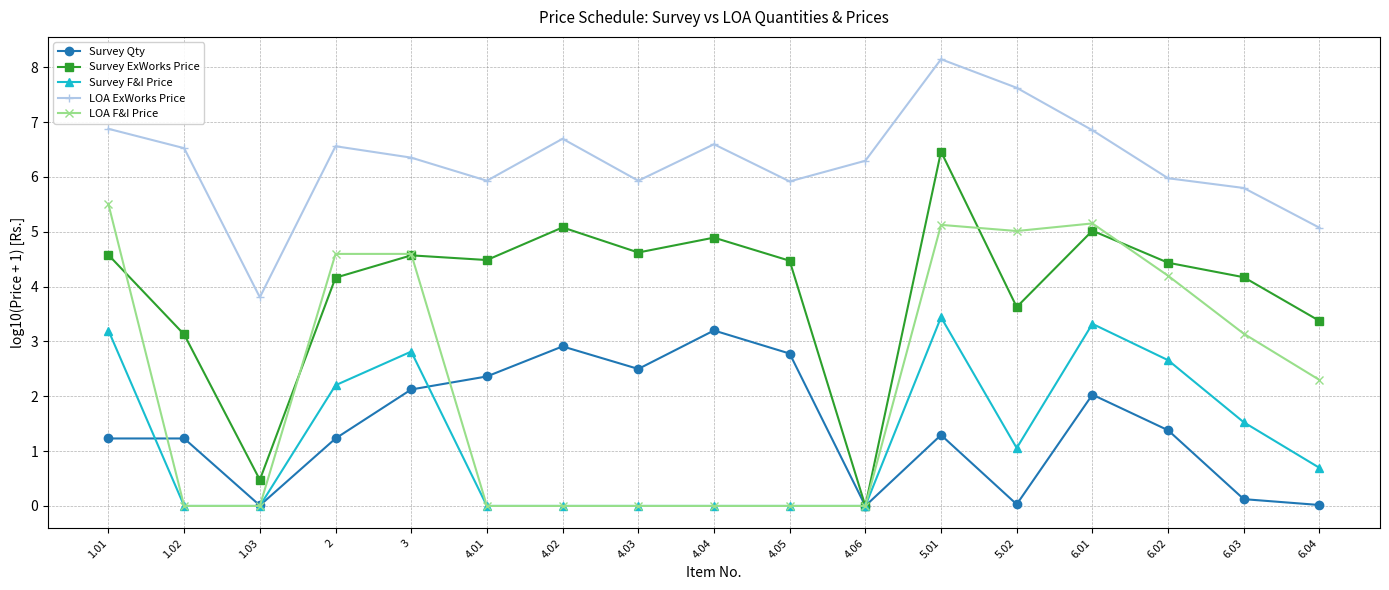

Which category has the highest value across all series?

5.01